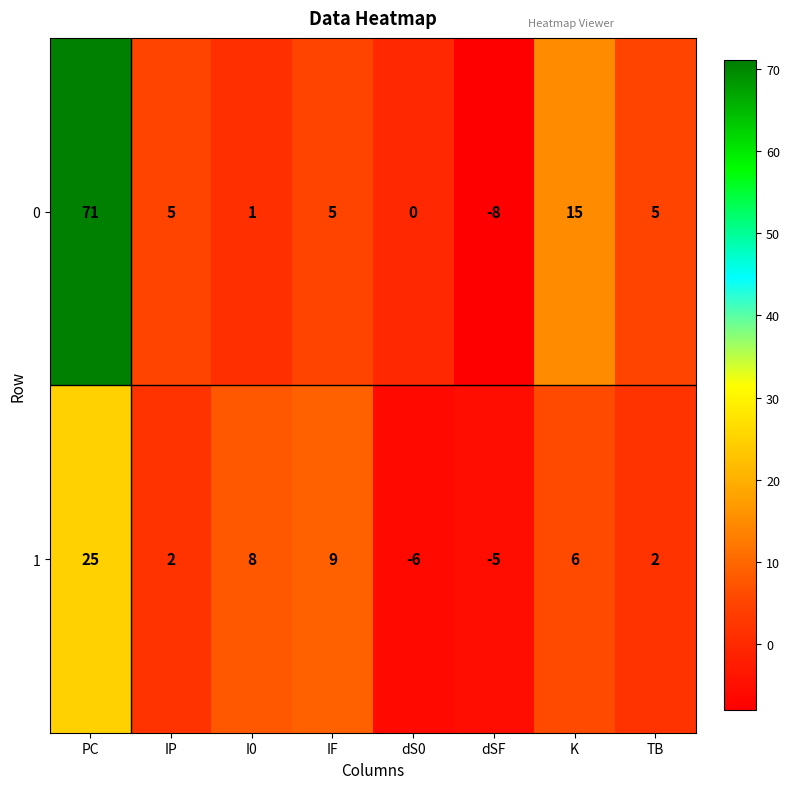

Where does the 0 series first go above 5?

PC